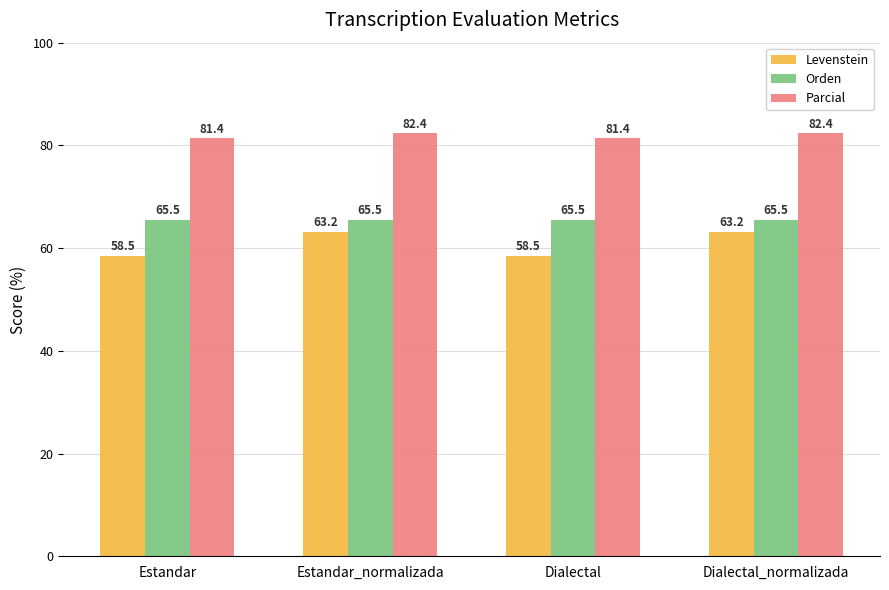

What position from the left is Dialectal_normalizada?

4